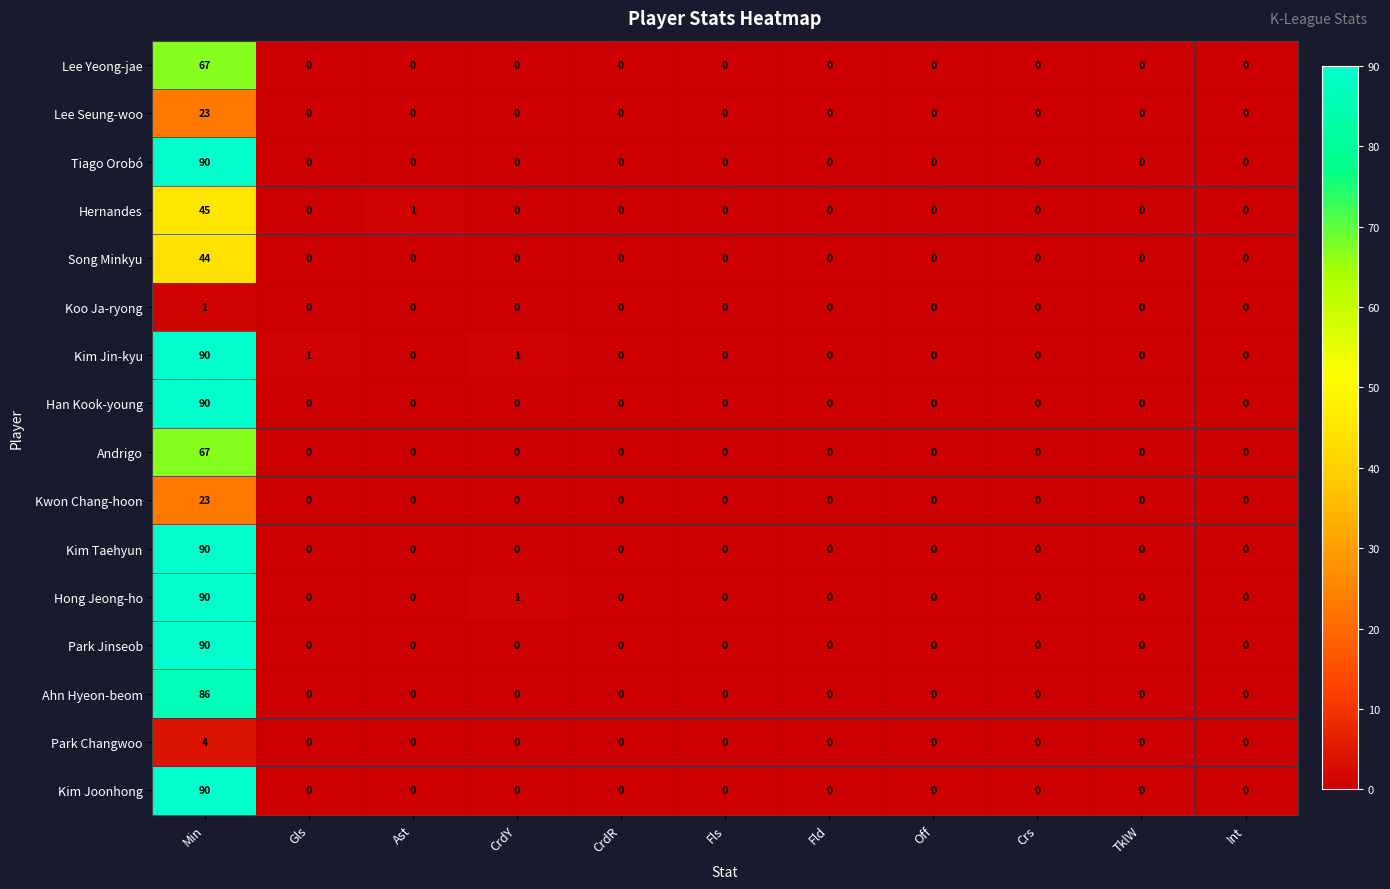

The value of Park Changwoo at Crs is 0. True or false?

True